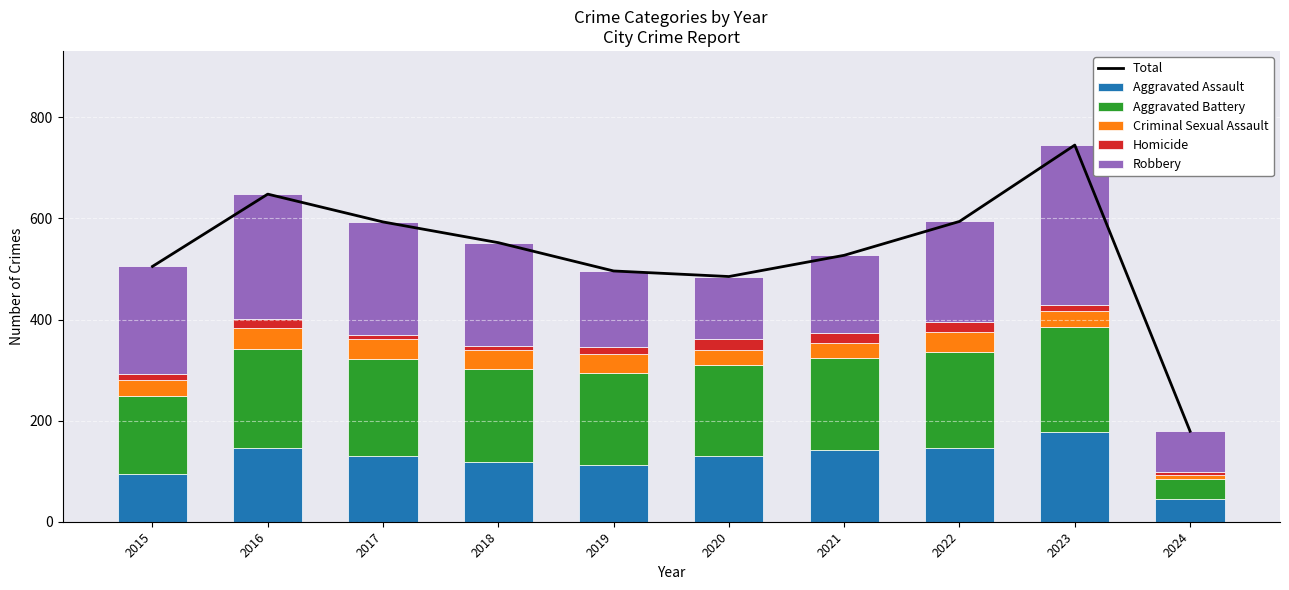

What is the maximum value shown in the chart?

745